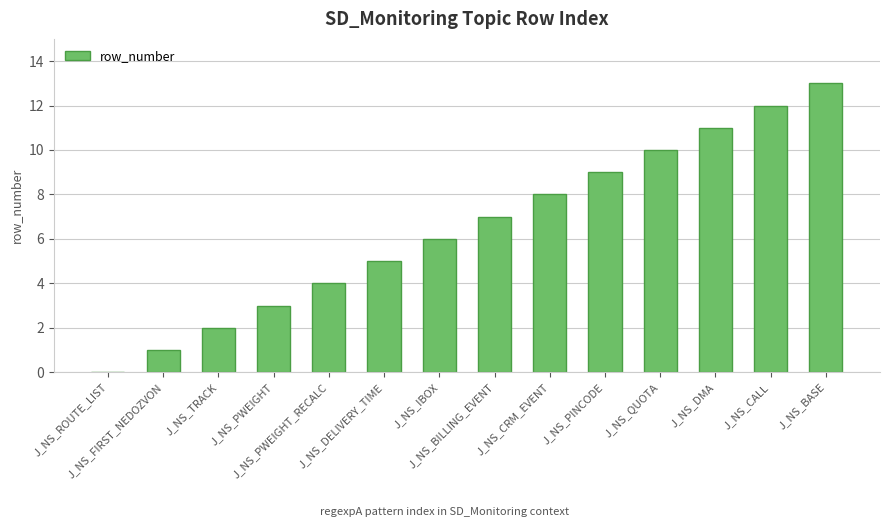

Count the number of categories in the chart.

14